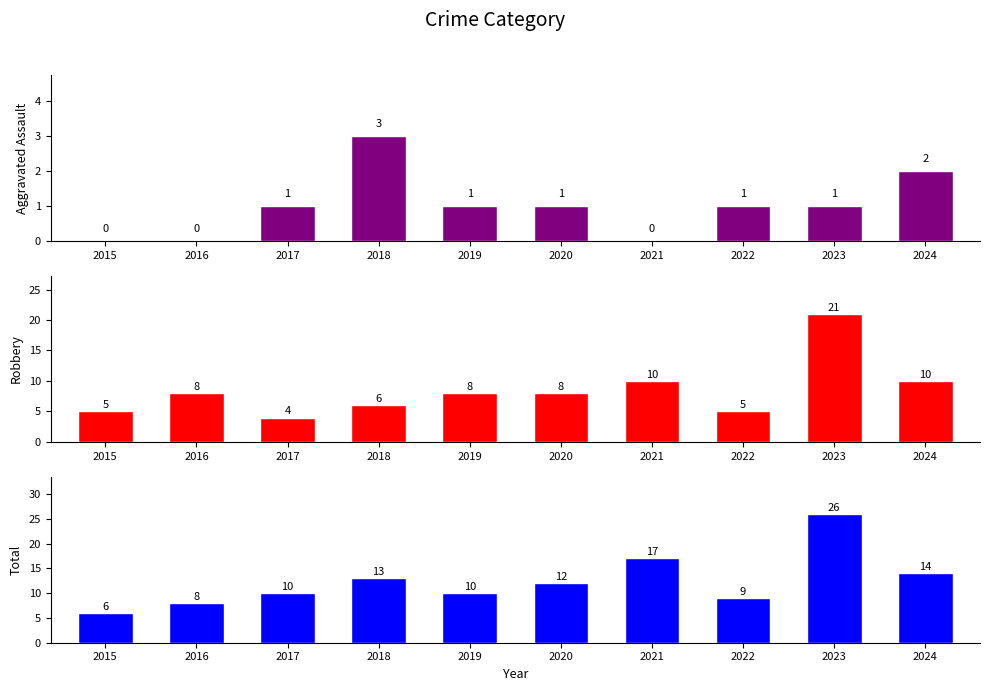

Are the bars horizontal?

No